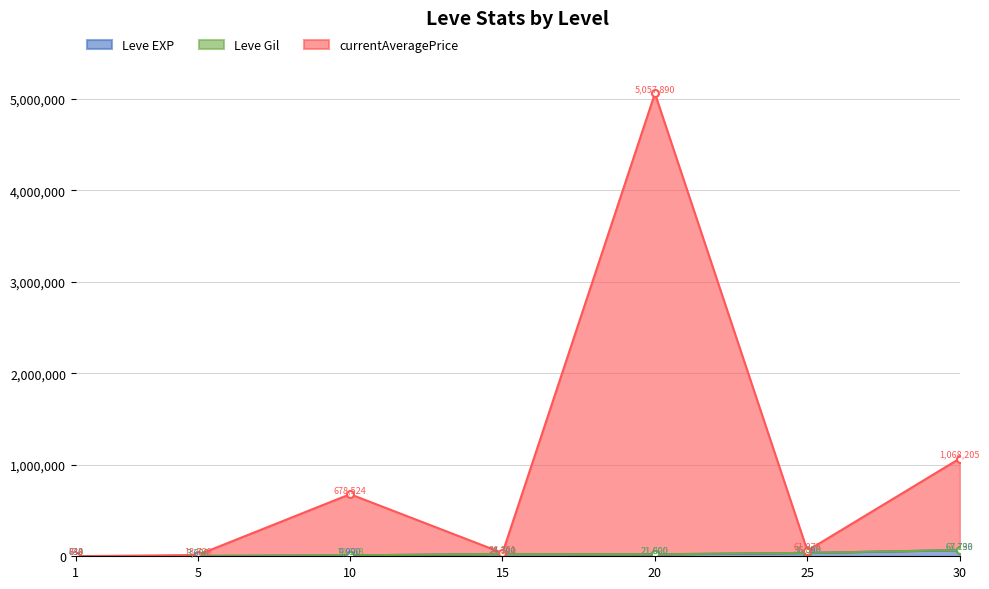

How many categories are shown in the chart?

7